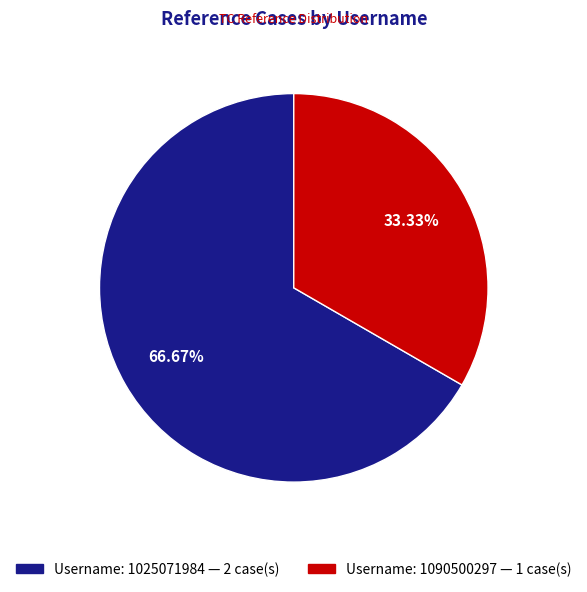

Is there a majority slice in this chart?

Yes